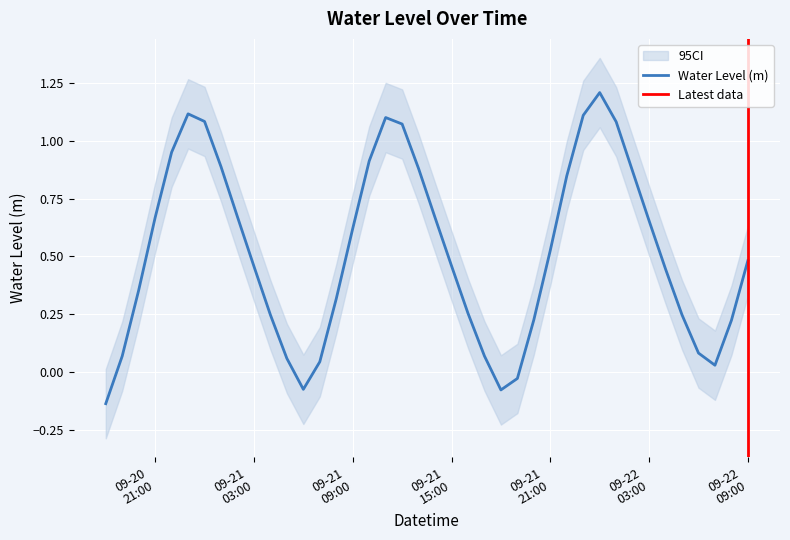

List the labels in order of value, largest first.

2024-09-22 00:00:00, 2024-09-20 23:00:00, 2024-09-21 23:00:00, 2024-09-21 11:00:00, 2024-09-21 00:00:00, 2024-09-22 01:00:00, 2024-09-21 12:00:00, 2024-09-20 22:00:00, 2024-09-21 10:00:00, 2024-09-21 01:00:00, 2024-09-21 13:00:00, 2024-09-22 02:00:00, 2024-09-21 22:00:00, 2024-09-21 02:00:00, 2024-09-20 21:00:00, 2024-09-21 14:00:00, 2024-09-22 03:00:00, 2024-09-21 09:00:00, 2024-09-21 21:00:00, 2024-09-22 09:00:00, 2024-09-21 15:00:00, 2024-09-21 03:00:00, 2024-09-22 04:00:00, 2024-09-20 20:00:00, 2024-09-21 08:00:00, 2024-09-21 16:00:00, 2024-09-21 04:00:00, 2024-09-22 05:00:00, 2024-09-21 20:00:00, 2024-09-22 08:00:00, 2024-09-22 06:00:00, 2024-09-21 17:00:00, 2024-09-20 19:00:00, 2024-09-21 05:00:00, 2024-09-21 07:00:00, 2024-09-22 07:00:00, 2024-09-21 19:00:00, 2024-09-21 06:00:00, 2024-09-21 18:00:00, 2024-09-20 18:00:00